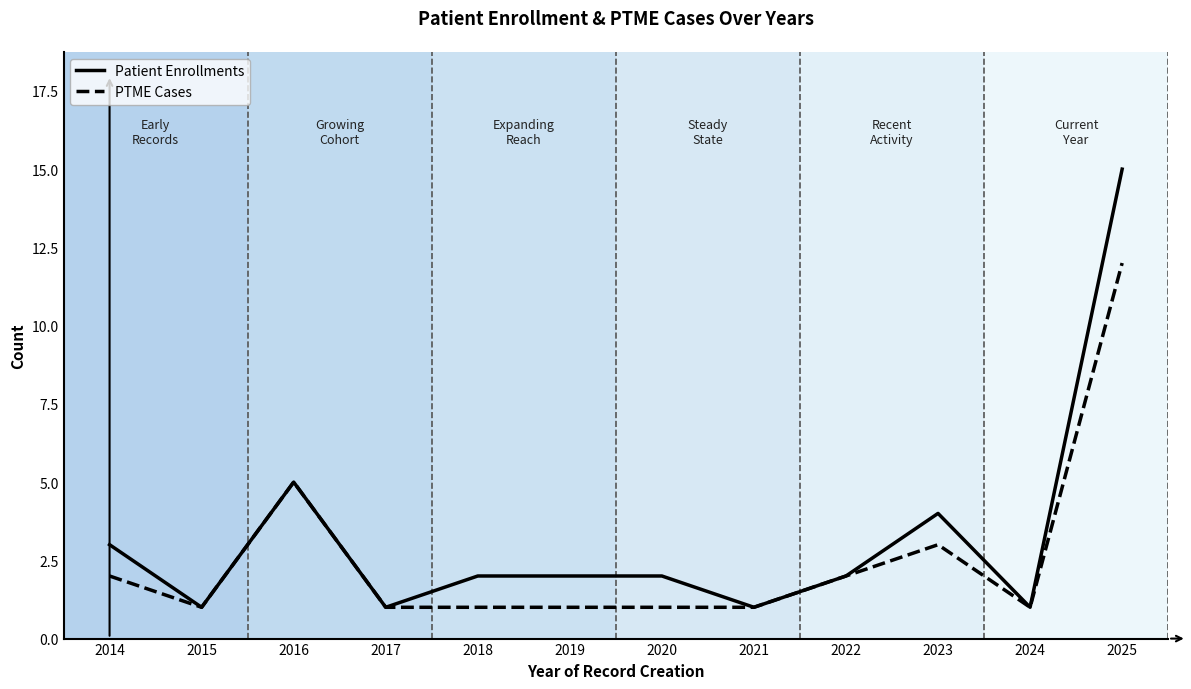

What is the total value across all series at 2025?

27